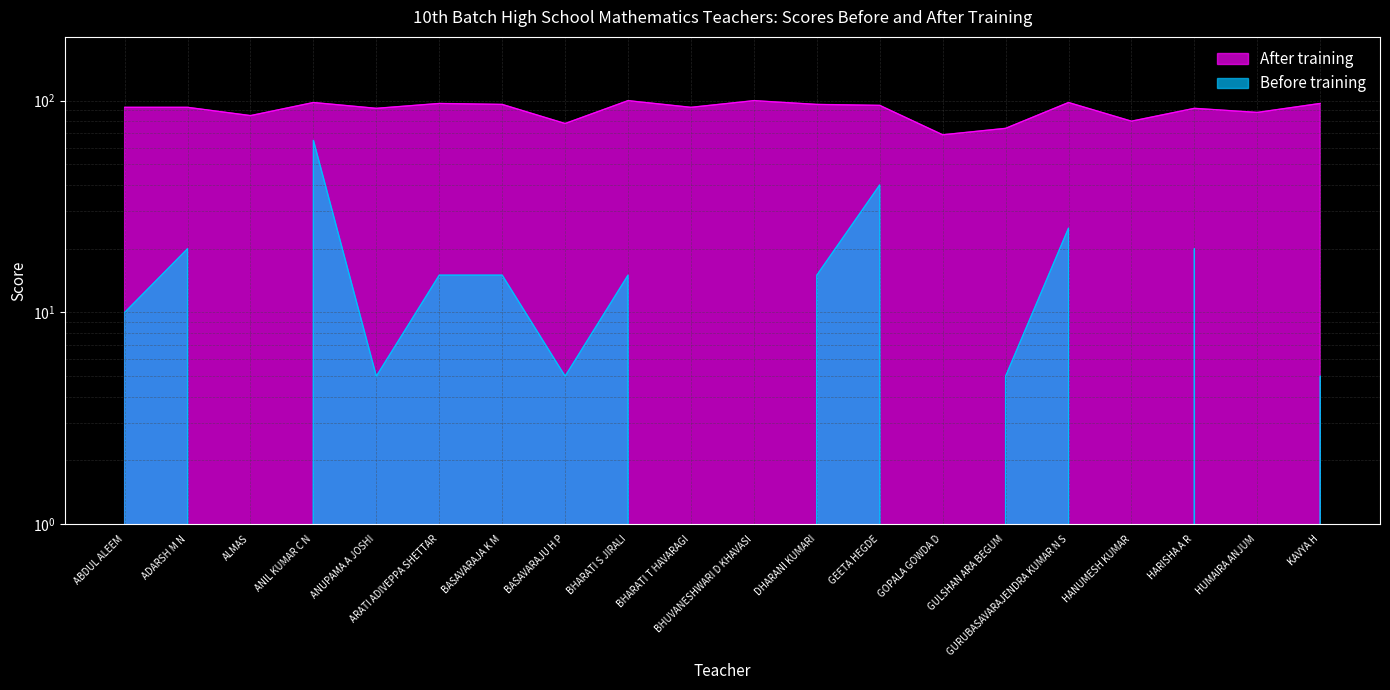

Which series has the largest range (max minus min)?

Before training